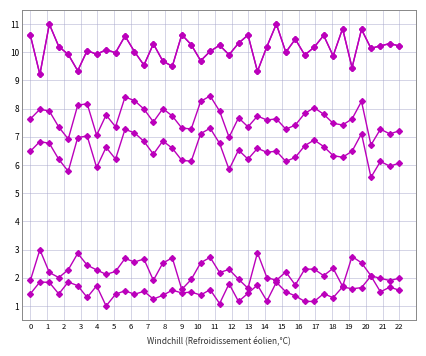

The value of col_4 at 15 is 6.6. True or false?

True